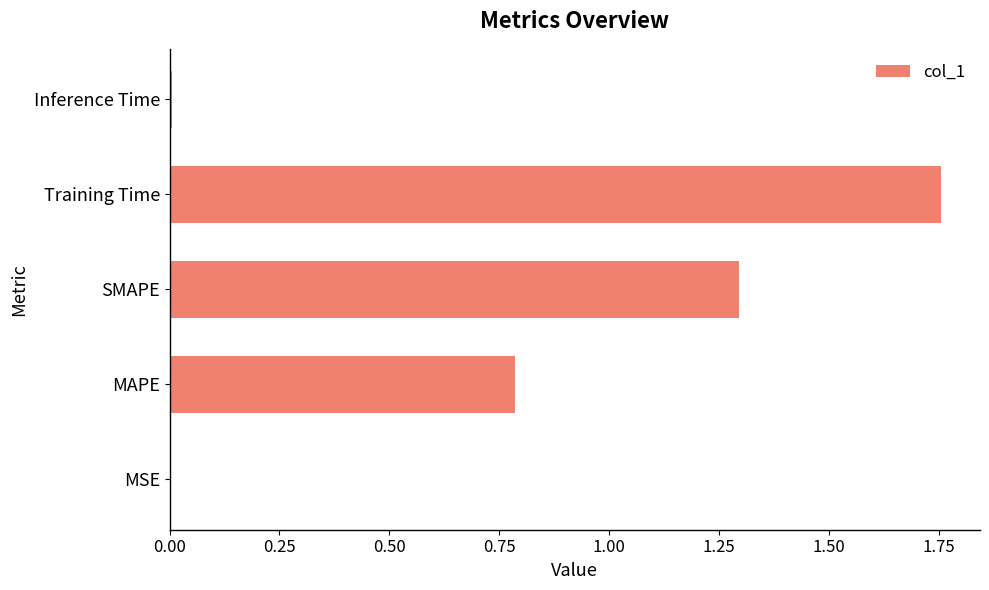

Is it true that the value at SMAPE is 1.9?

False